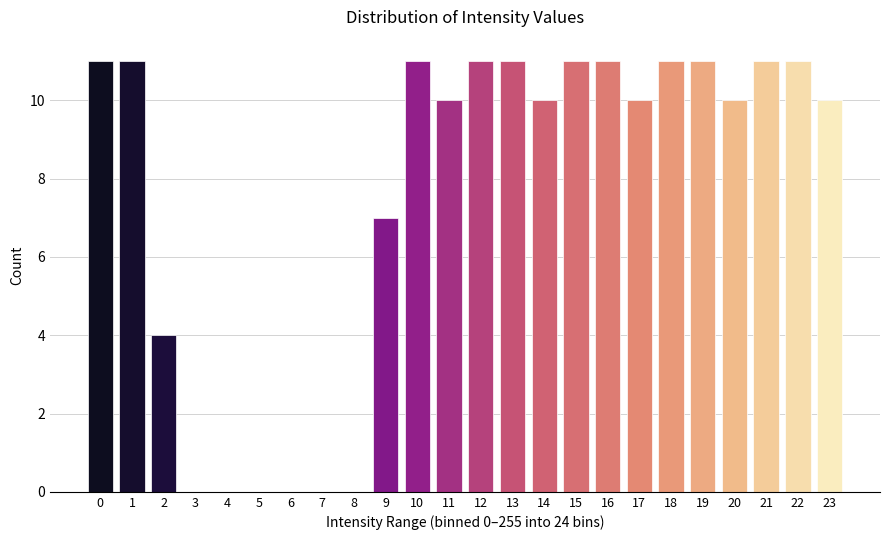

Reading left to right, list all the values displayed in this chart.

0=11	1=11	2=4	3=0	4=0	5=0	6=0	7=0	8=0	9=7	10=11	11=10	12=11	13=11	14=10	15=11	16=11	17=10	18=11	19=11	20=10	21=11	22=11	23=10